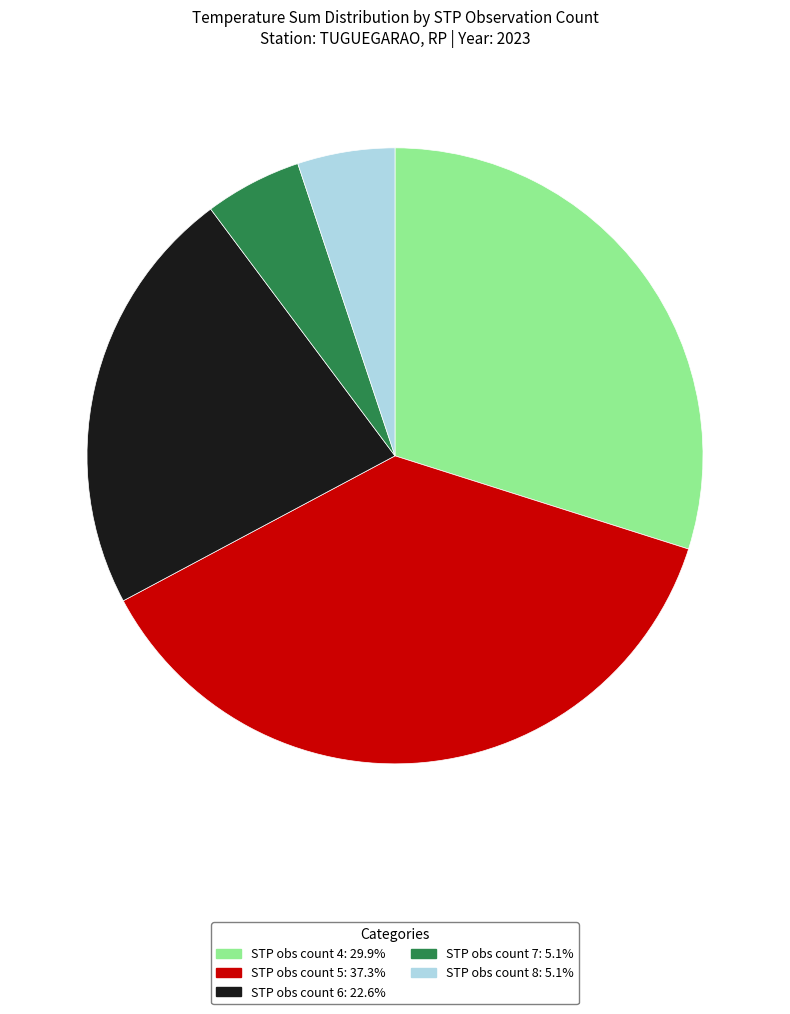

Is there any slice that represents more than half of the pie?

No